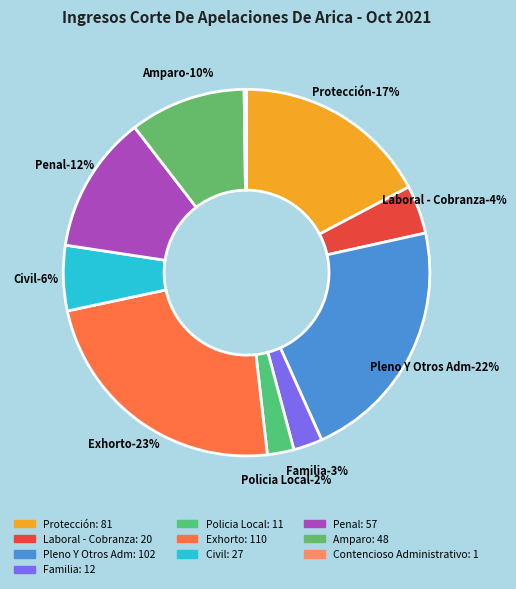

Is the sum of Contencioso Administrativo and Exhorto greater than half?

No